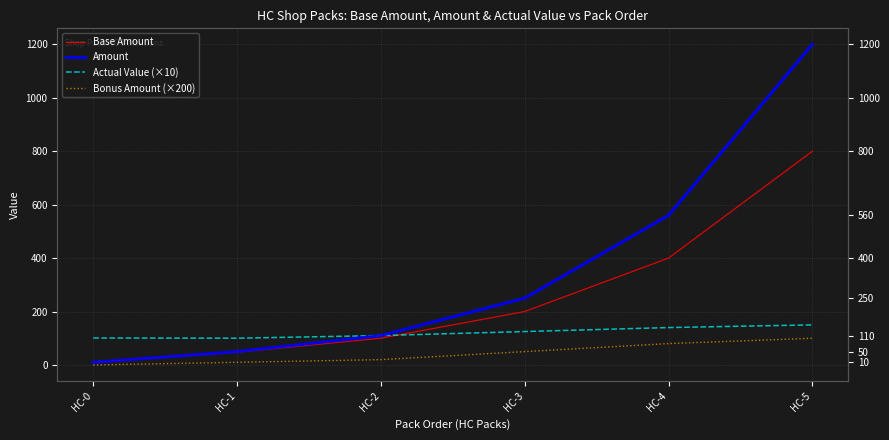

What is the spread (max minus min) of values at HC-4?

480.0